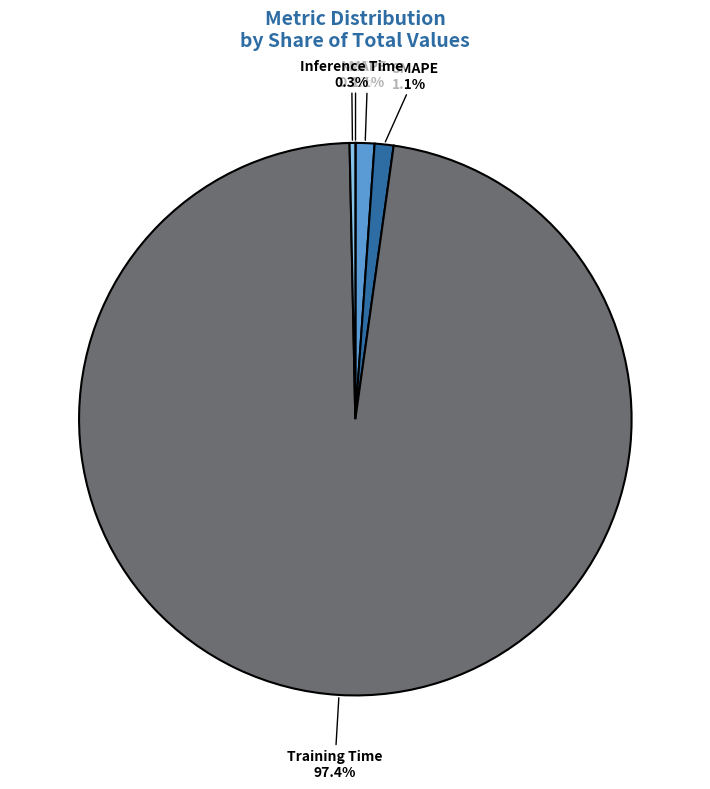

Which category has the biggest portion of the pie?

Training Time